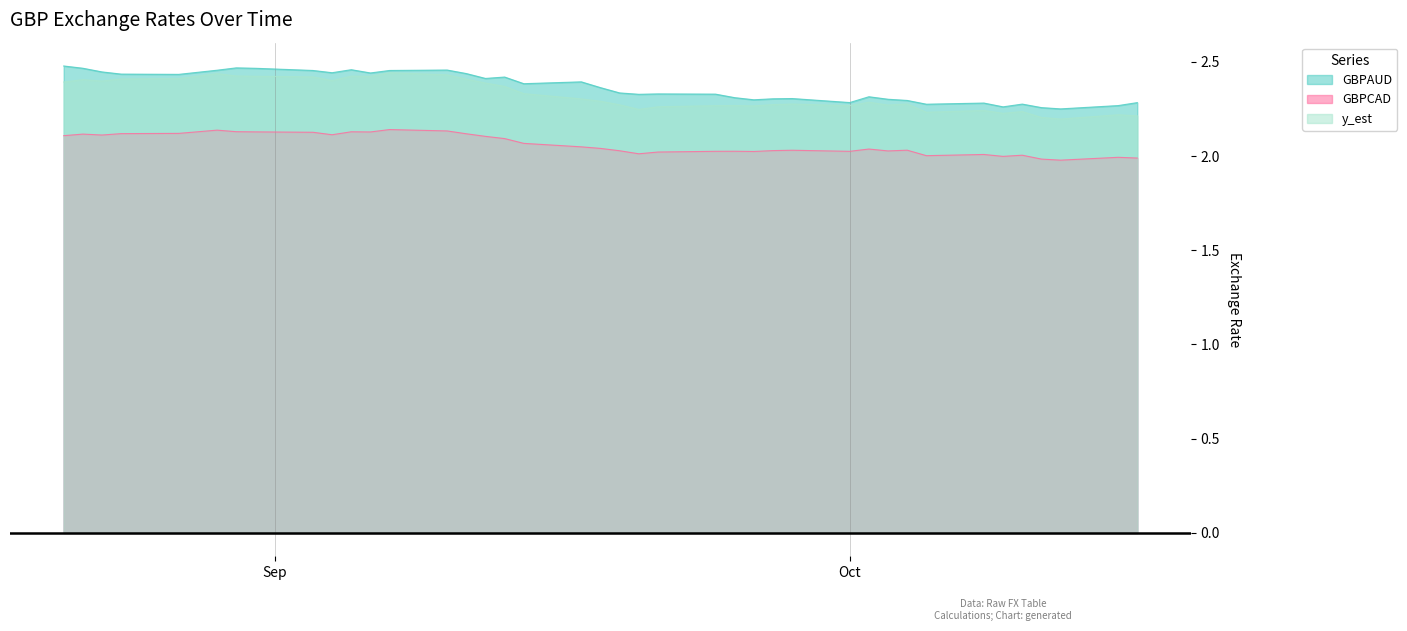

Where does the GBPCAD series first go above 2?

2007-08-21